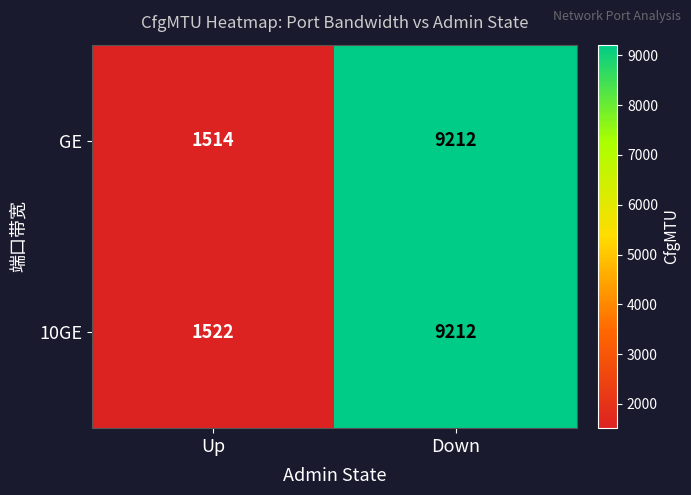

Reading left to right, extract all data points from this chart.

GE: 1514	9212
10GE: 1522	9212